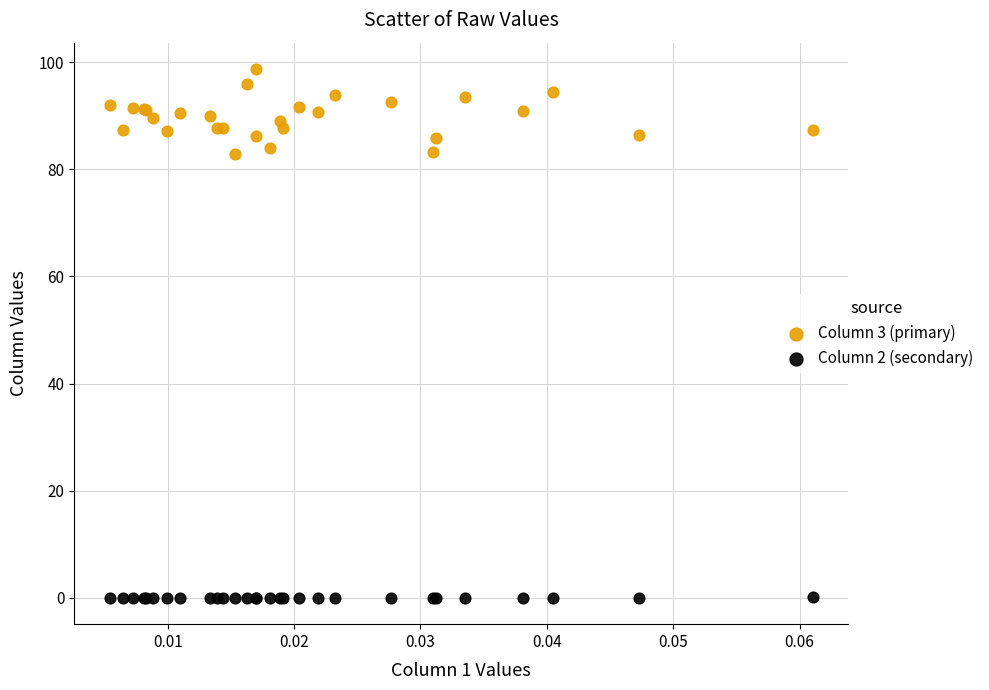

What are all the series names shown in the legend?

Column 3 (primary), Column 2 (secondary)